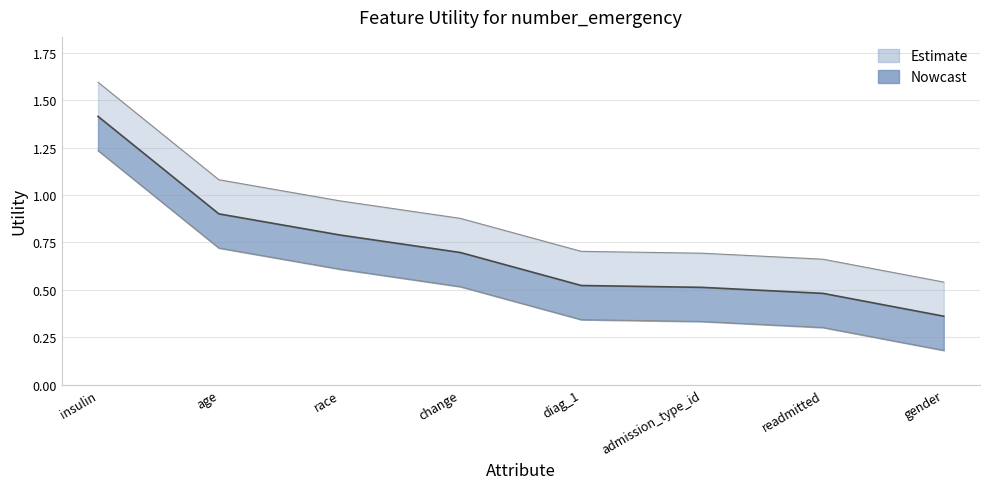

Which category has the lowest value across all series?

gender